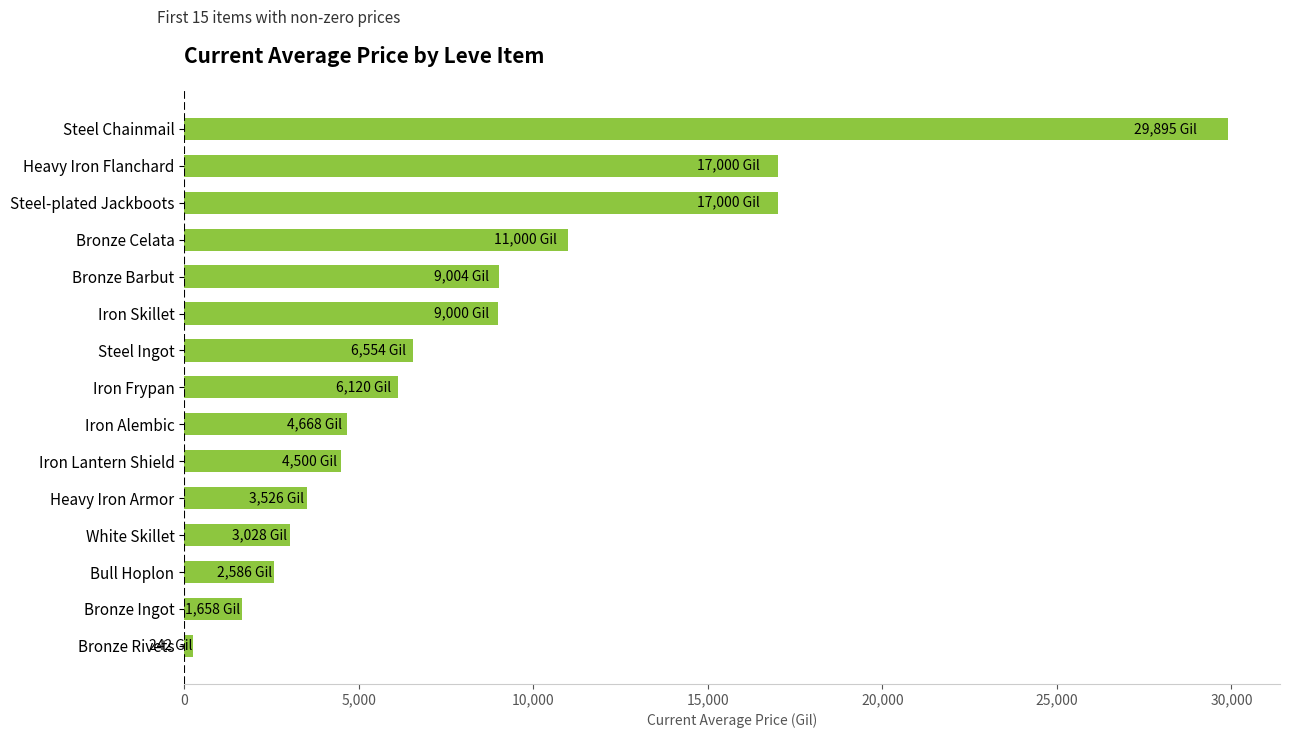

What is the value of the 8th bar from the top?

6119.8